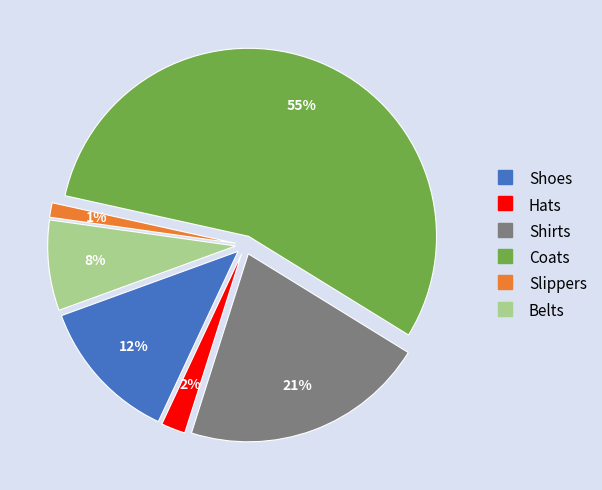

Approximately how many times larger is the value at Coats compared to Belts?

7.1